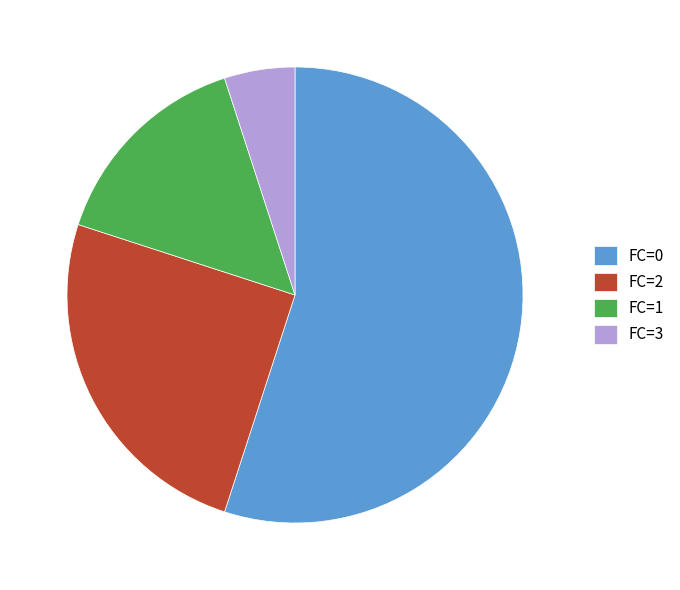

Does any single category account for the majority?

Yes